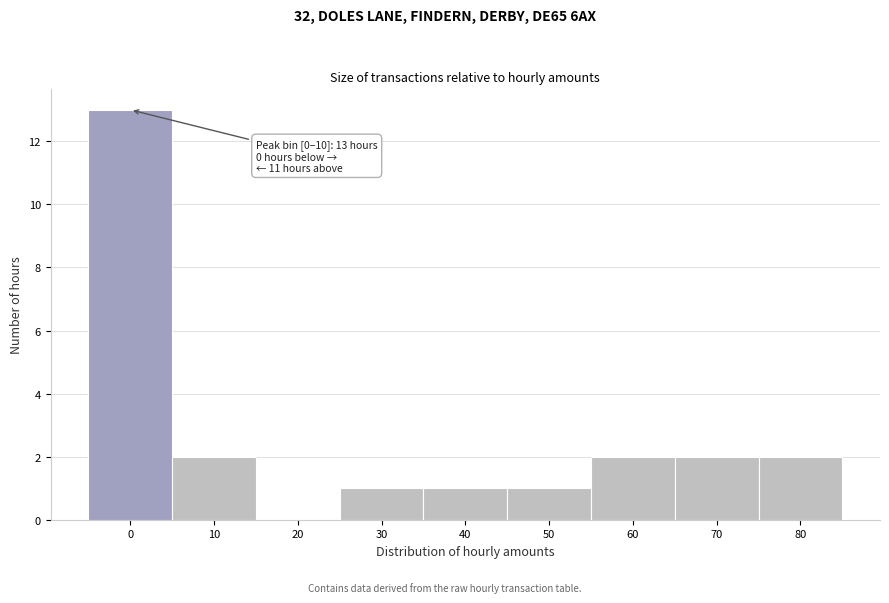

Reading left to right, what are all the values shown in this chart?

0=13	10=2	20=0	30=1	40=1	50=1	60=2	70=2	80=2